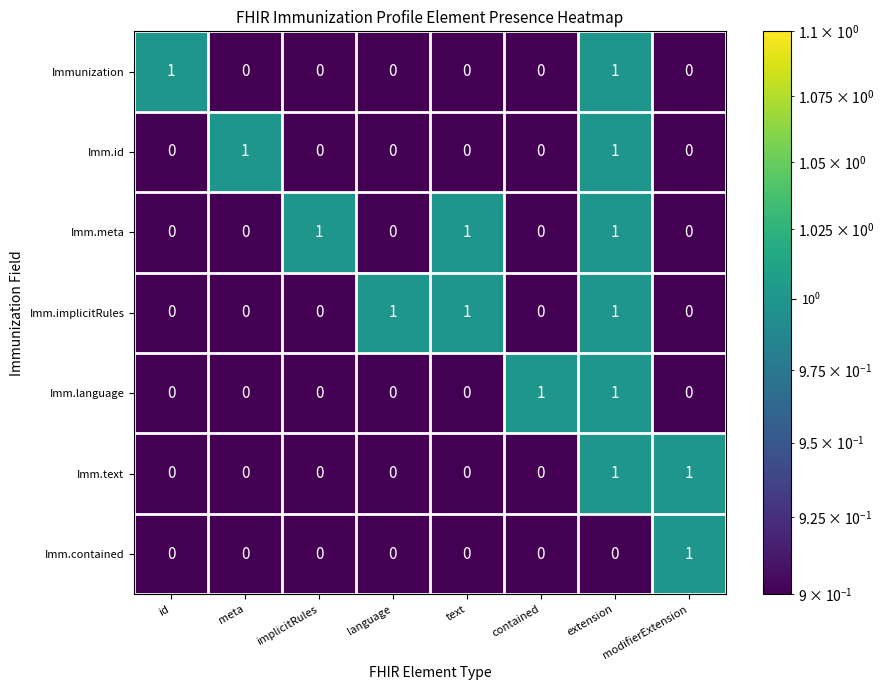

Is the value of Imm.implicitRules at extension greater than the value of Imm.text at meta?

Yes